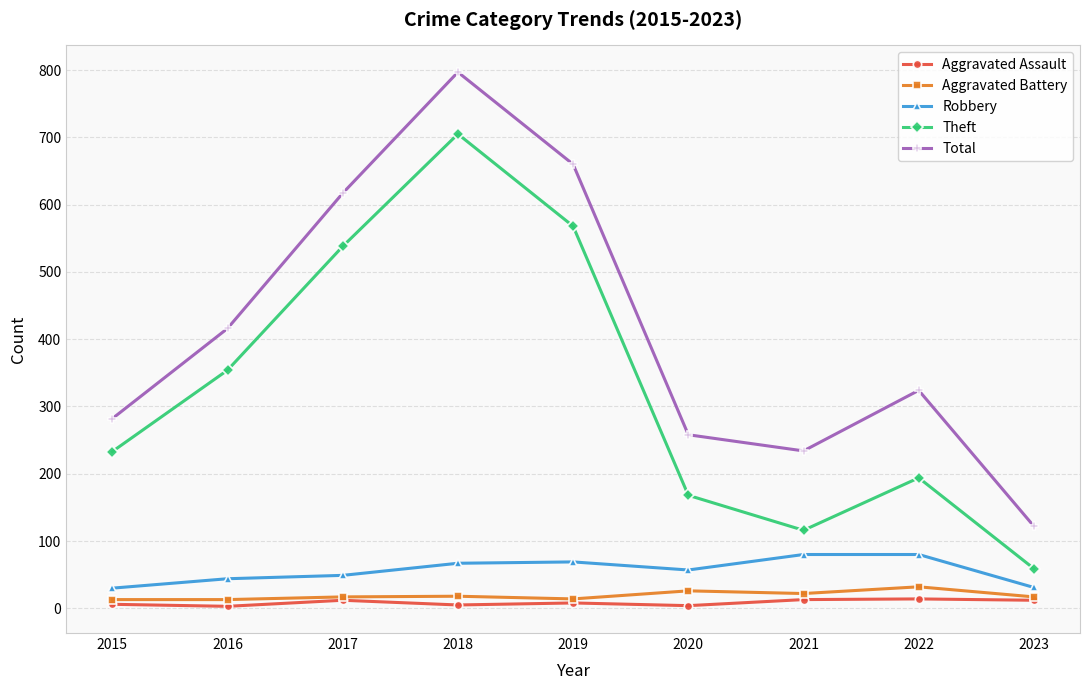

What is the sum of the Total values at 2020 and 2019?

918